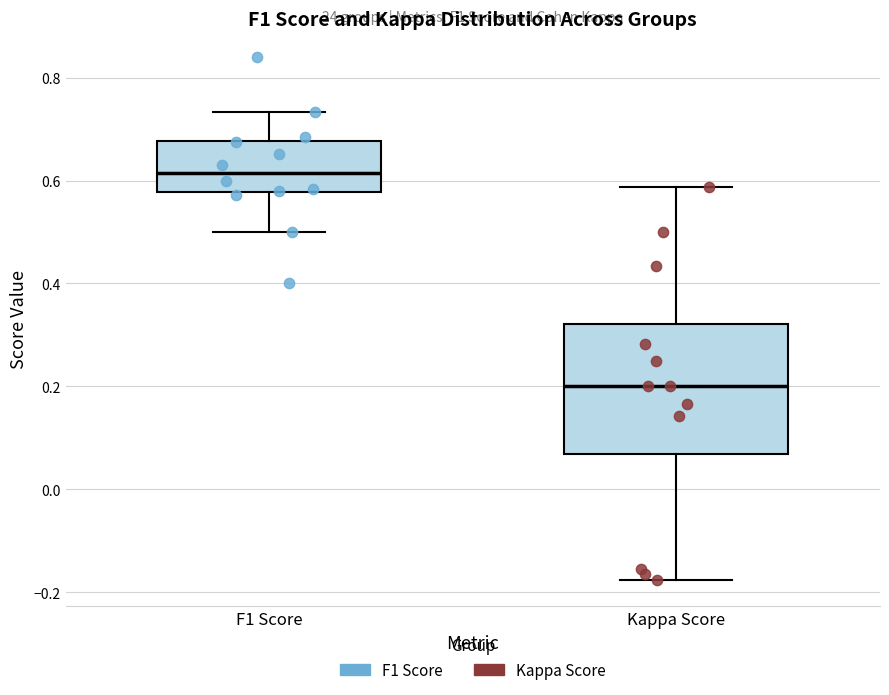

Where does the upper whisker of the box for F1 Score end on the y-axis? The values are not printed on the chart, so give them approximately, as read against the axis.

0.74